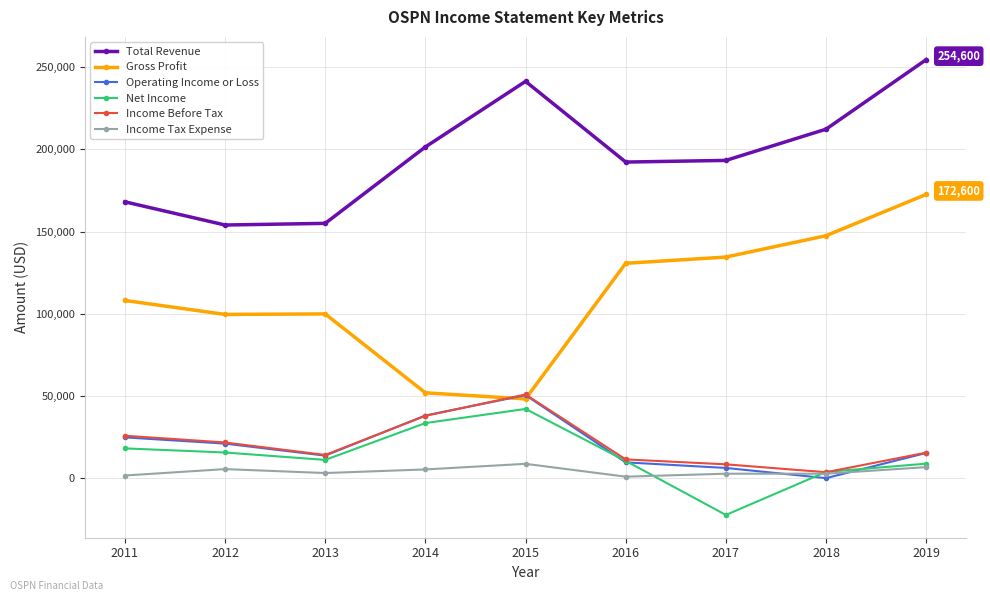

True or false: Net Income has more than 2 interior local peaks.

False